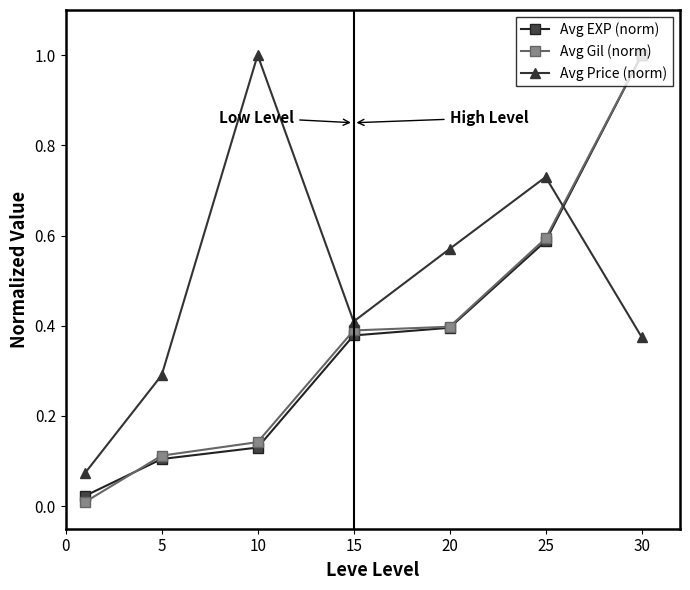

Which series has the largest total across all categories?

Avg Price (norm)